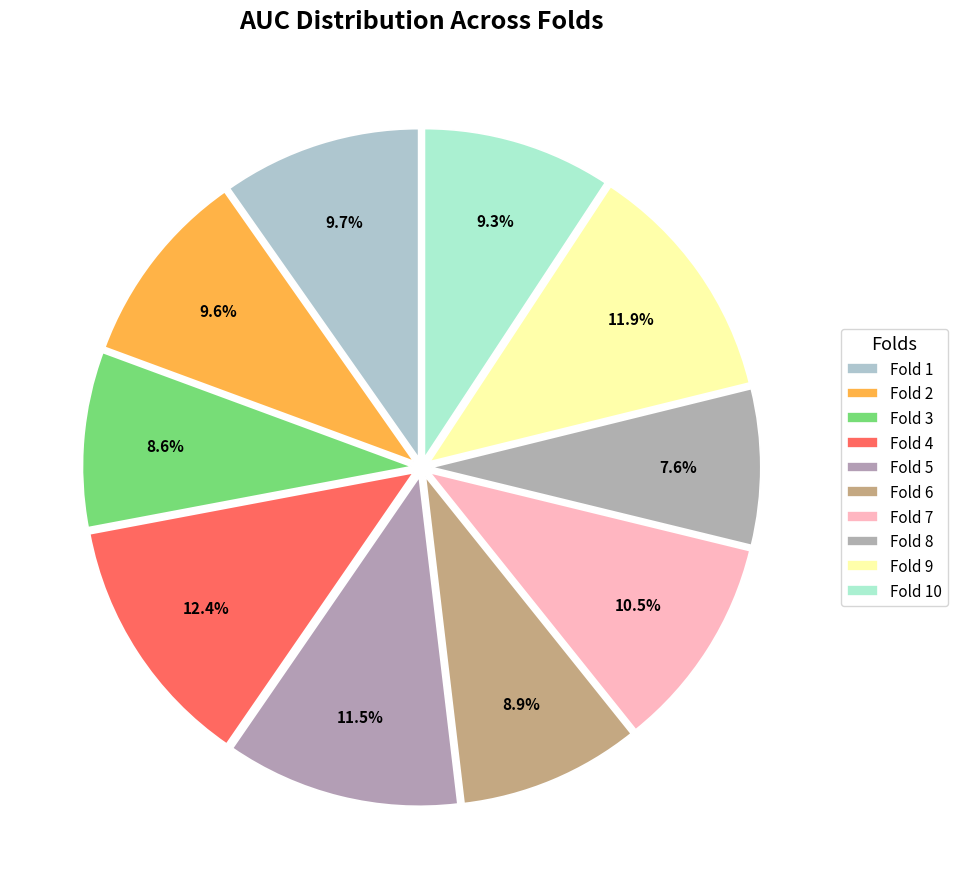

To the nearest percent, what is the difference between the largest and smallest slice percentages?

5%